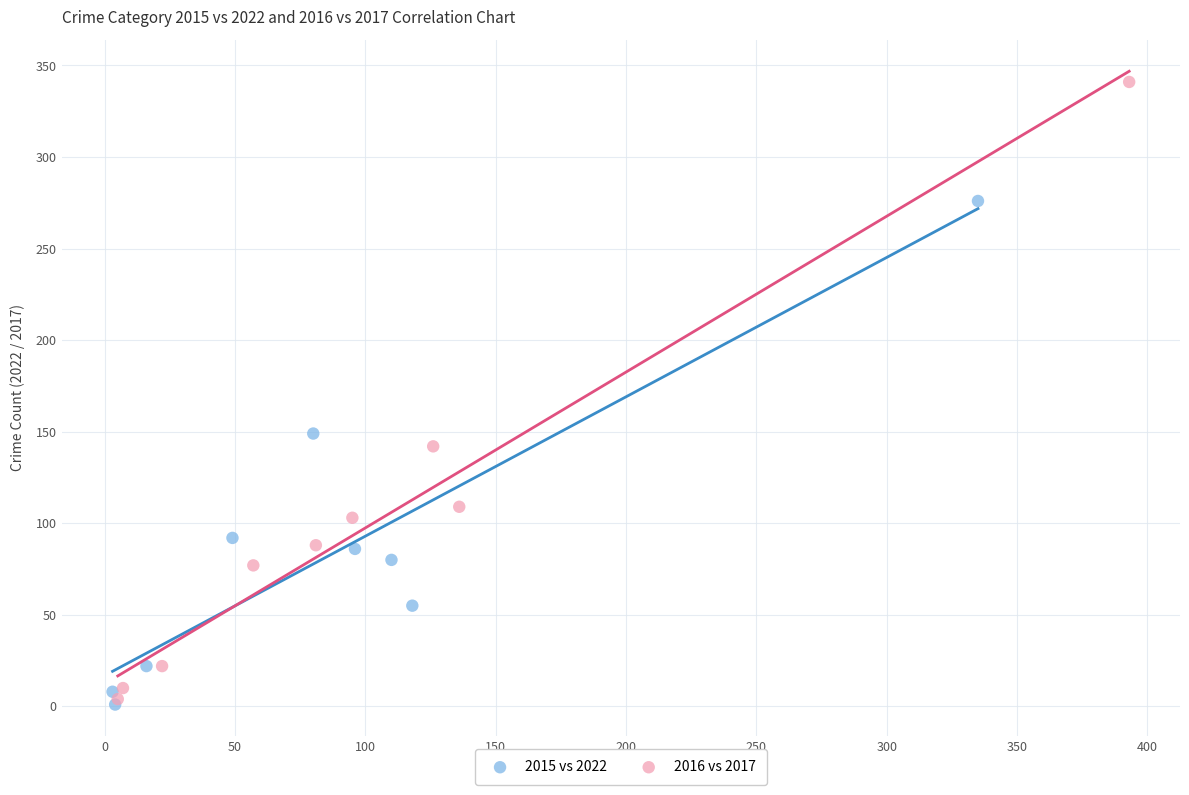

Which series contains the highest Y value?

2016 vs 2017